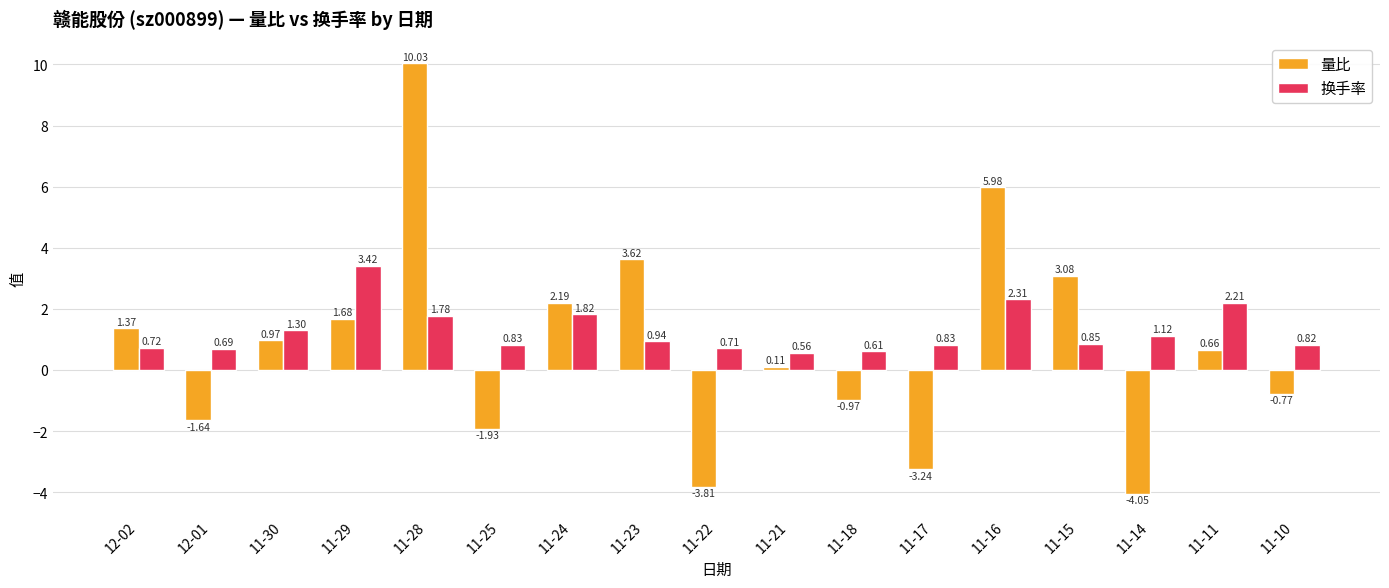

At how many categories does at least one series exceed 3?

5